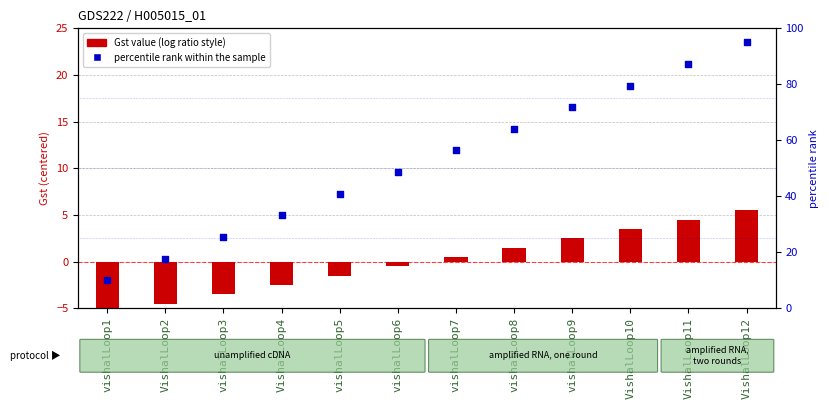

Which series contains the highest Y value?

percentile rank within the sample